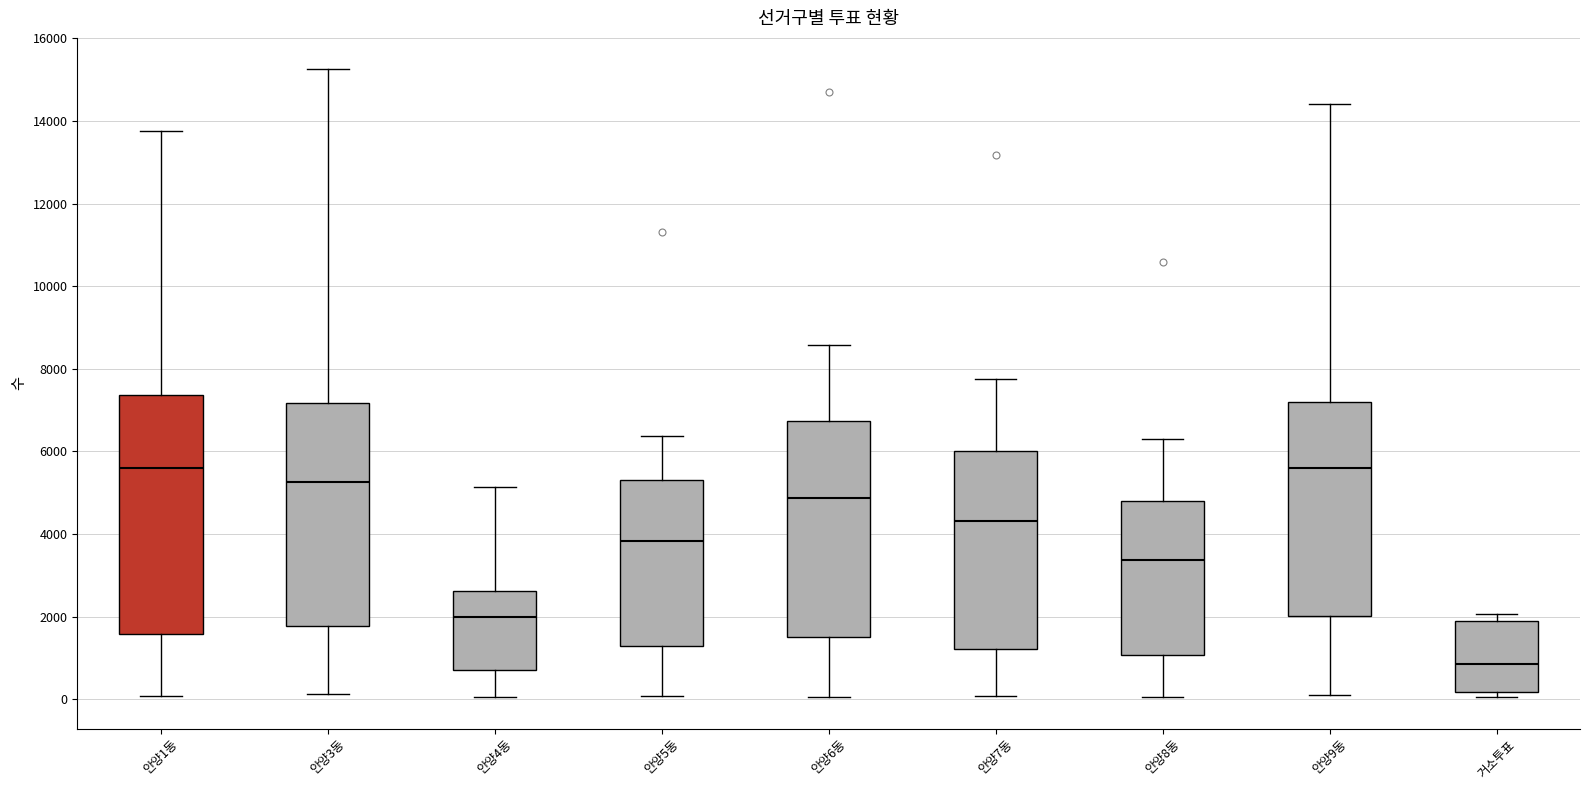

Where does the median line of the box for 안양7동 sit on the y-axis? The values are not printed on the chart, so give them approximately, as read against the axis.

4400